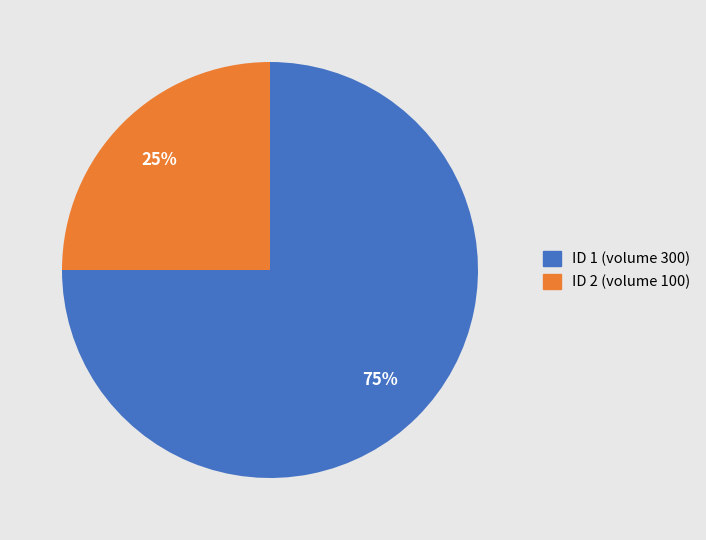

To the nearest percent, what is the average slice percentage?

50%